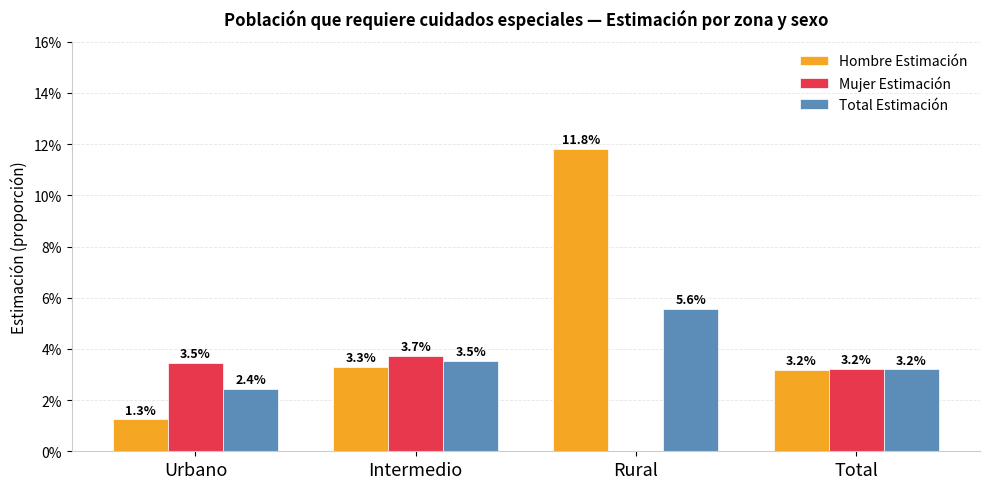

The value of Total Estimación at Total is 0.0. True or false?

False